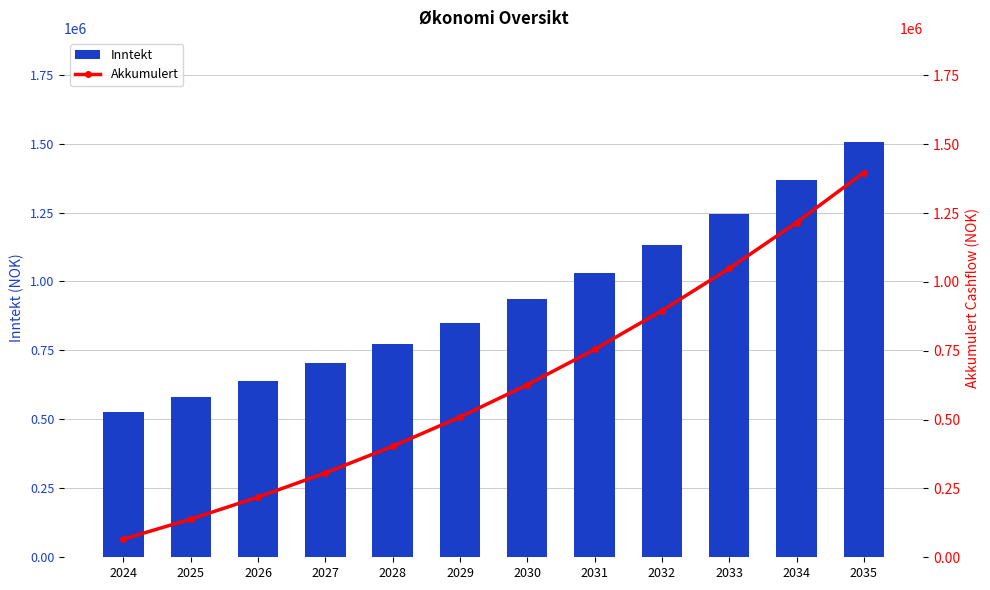

What is the difference between the highest and lowest values at 2028?

370108.2